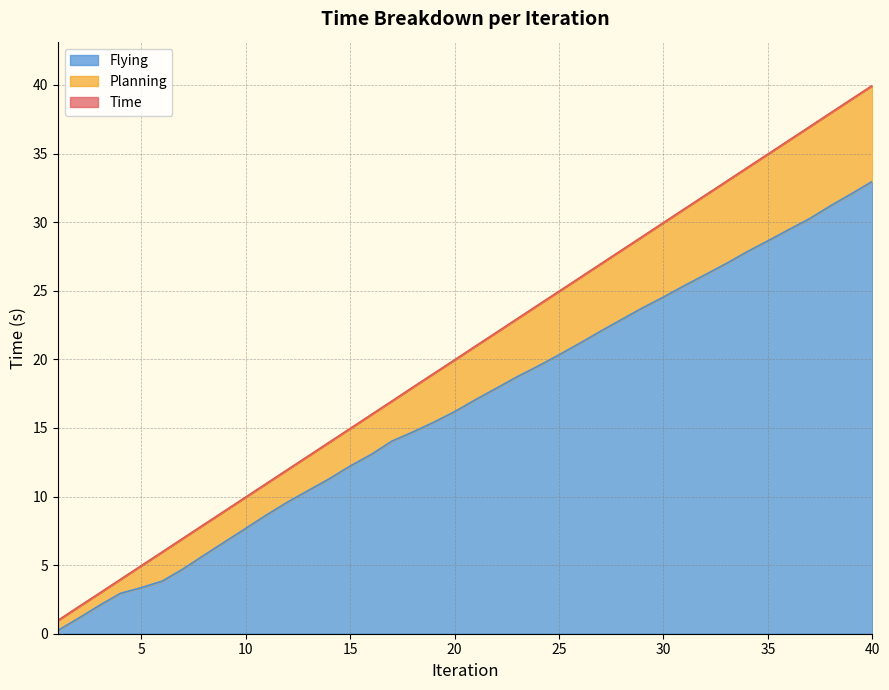

What is the maximum value for Time?

40.0